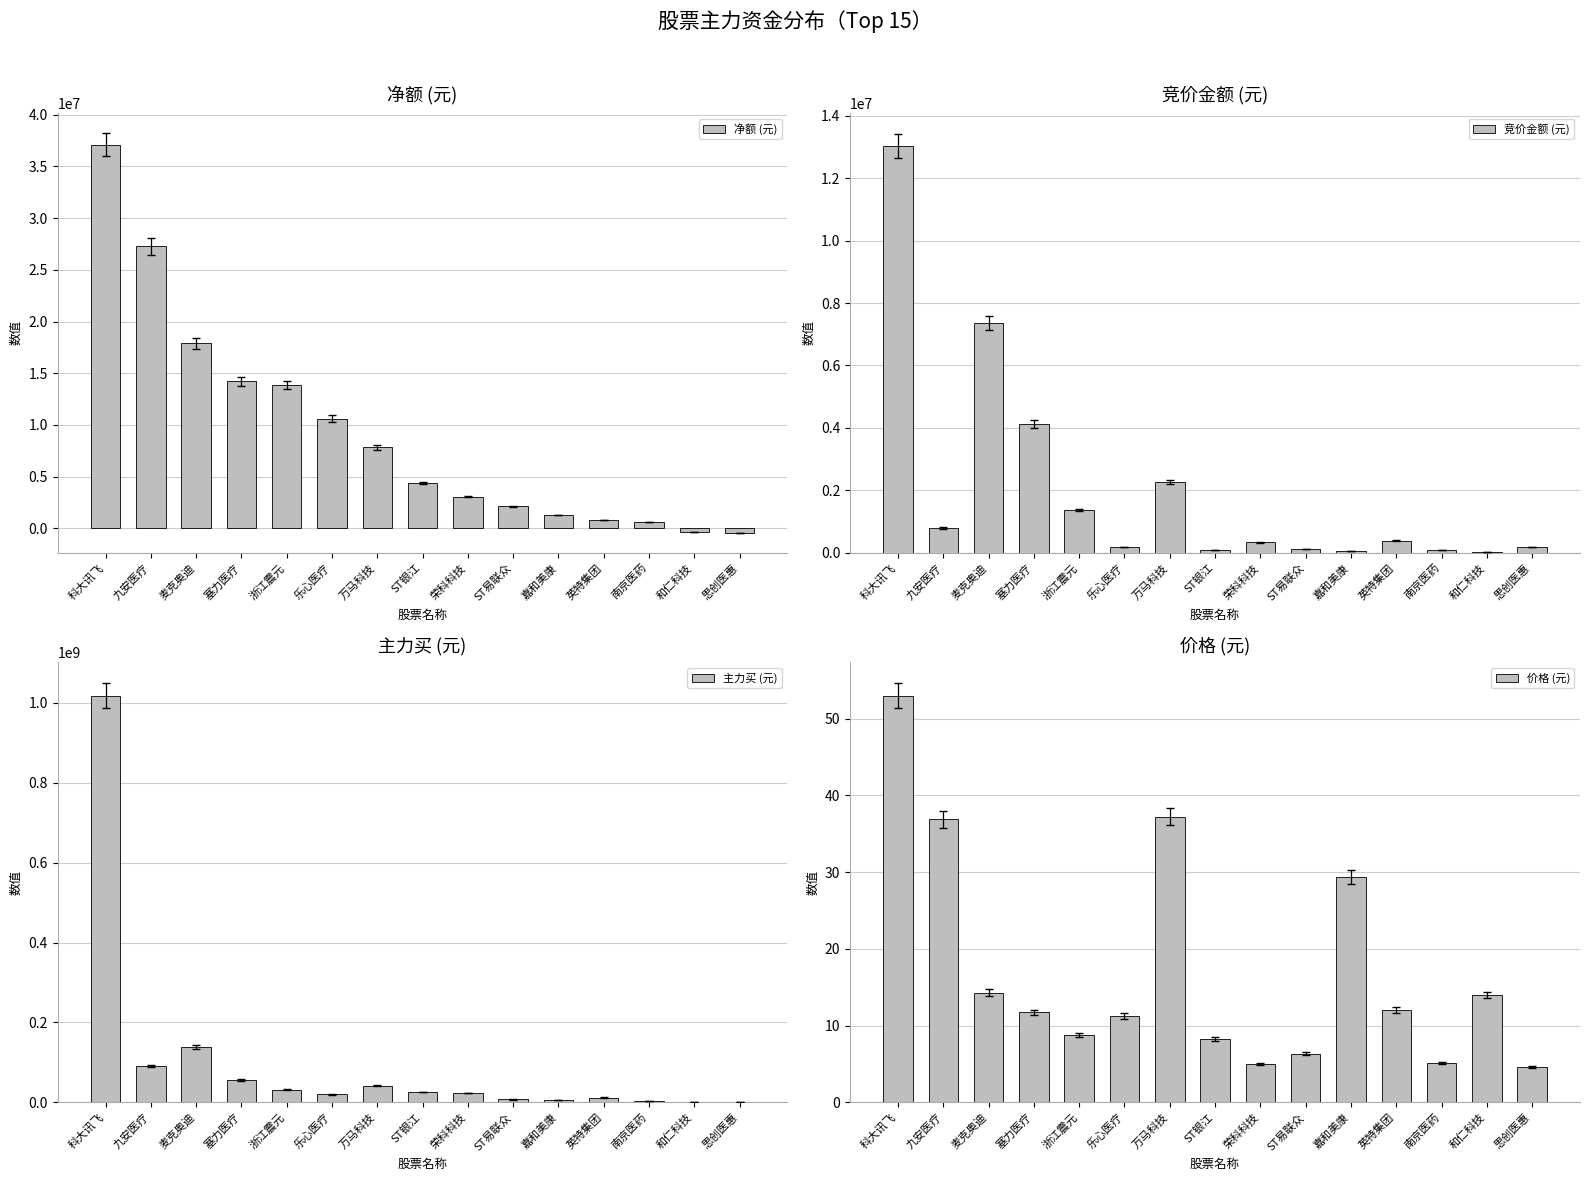

Between 和仁科技 and 思创医惠, which series saw the biggest shift?

主力买 (元)